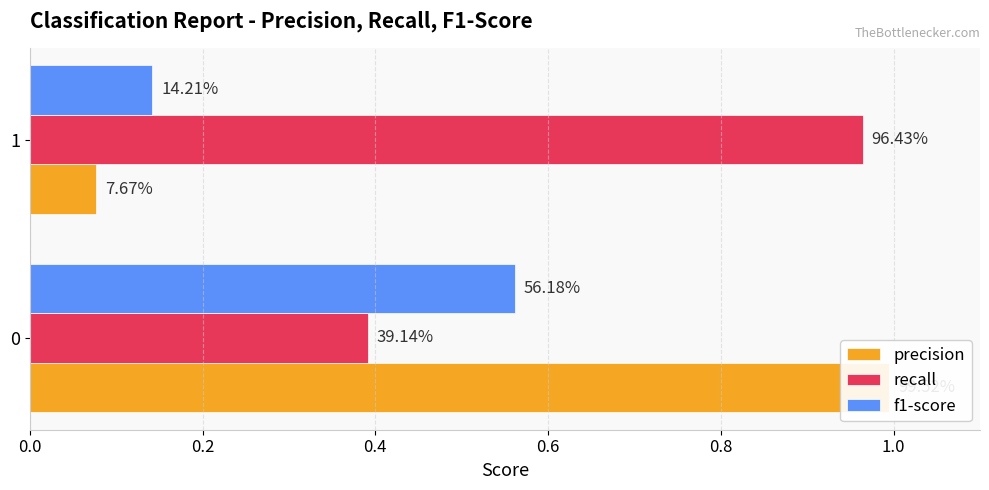

What is the maximum value shown in the chart?

1.0